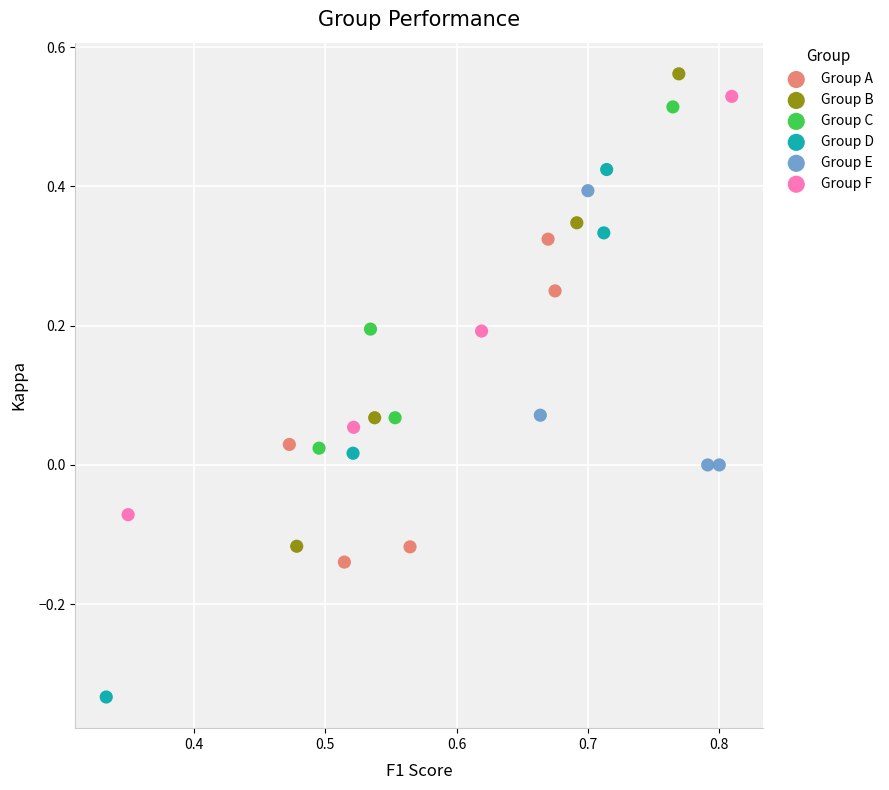

Which series has the largest Y range (max minus min)?

Group D